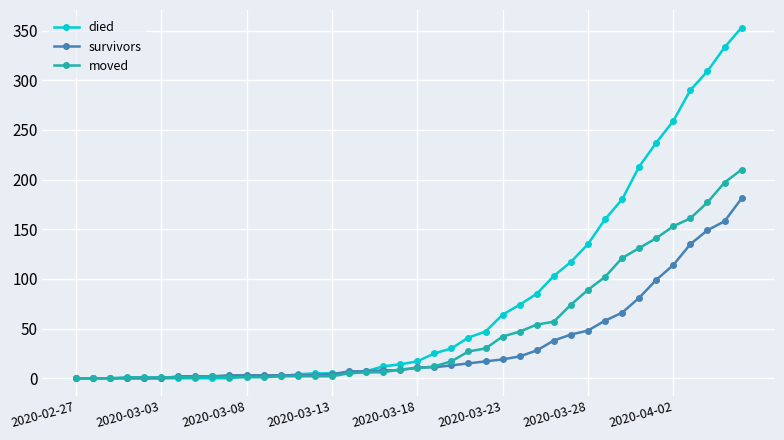

Which series has the widest spread of values?

died